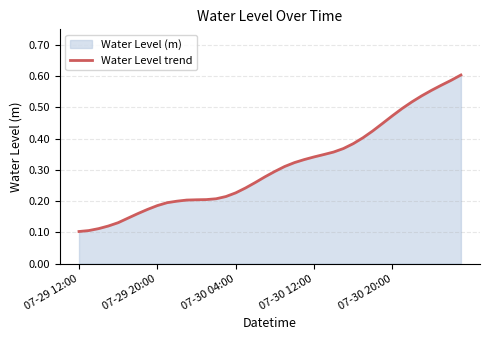

How many lines are shown in the chart?

1